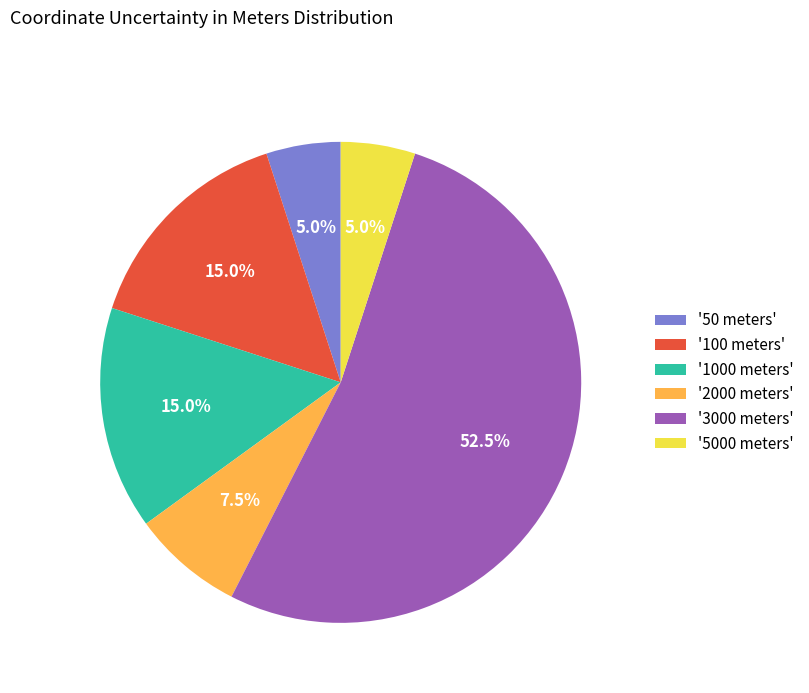

Which category has the biggest portion of the pie?

'3000 meters'